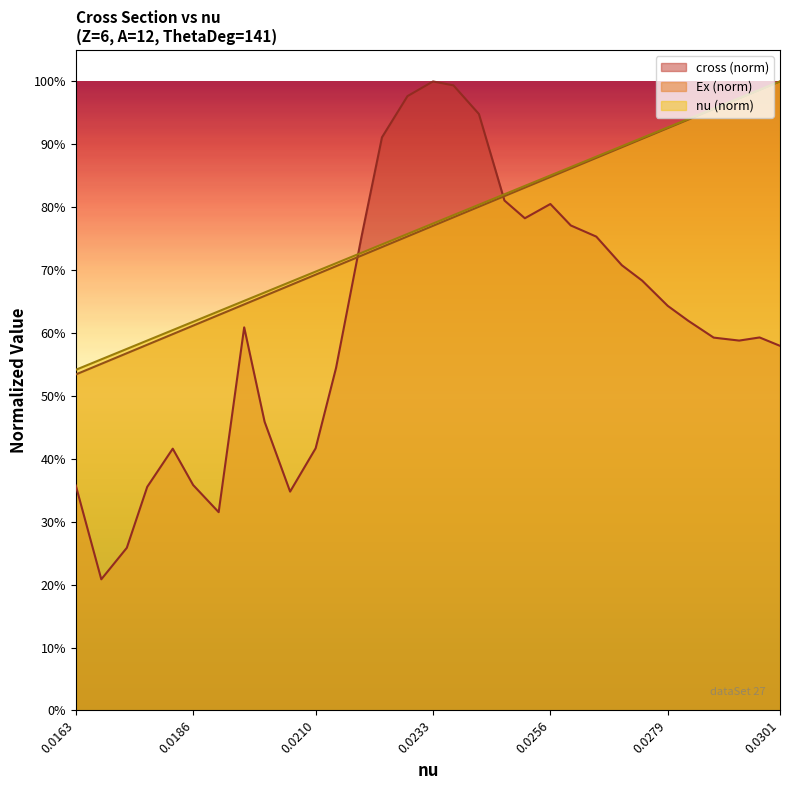

What is the value of the cross_norm point at the 29th from the left?

0.6